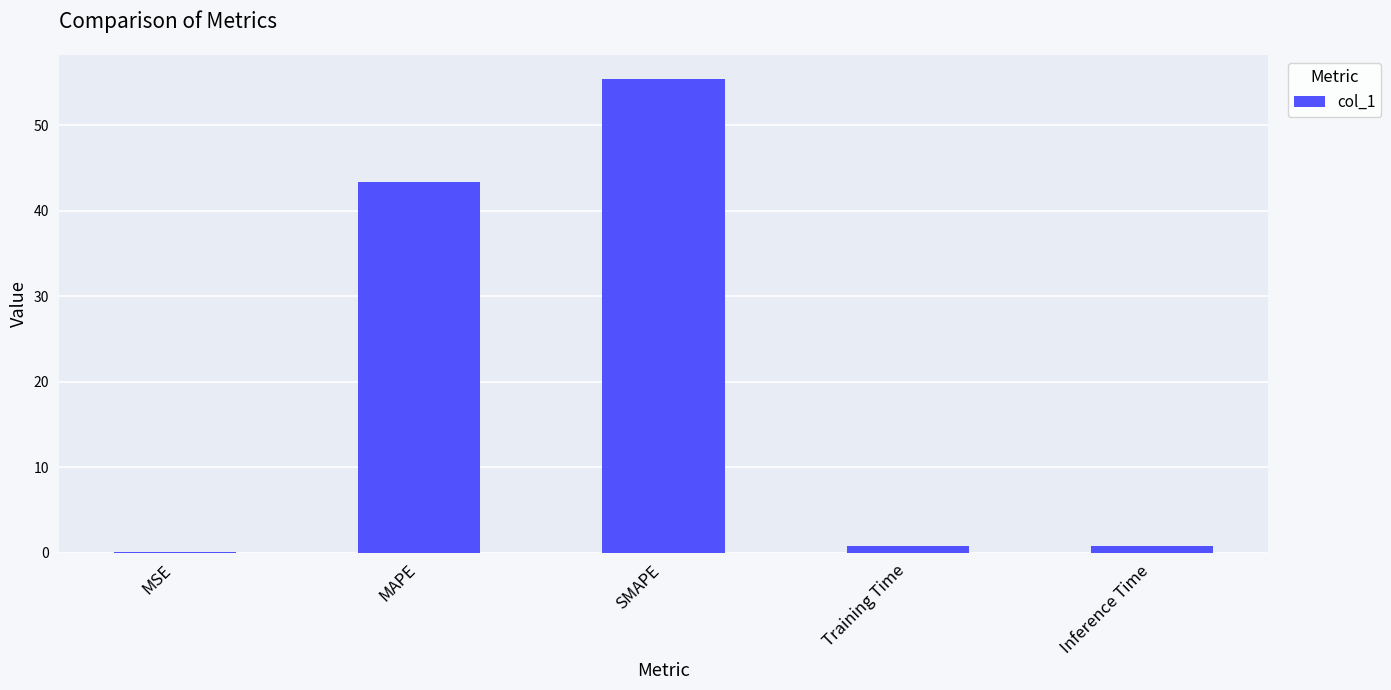

Which category has the highest value across all series?

SMAPE